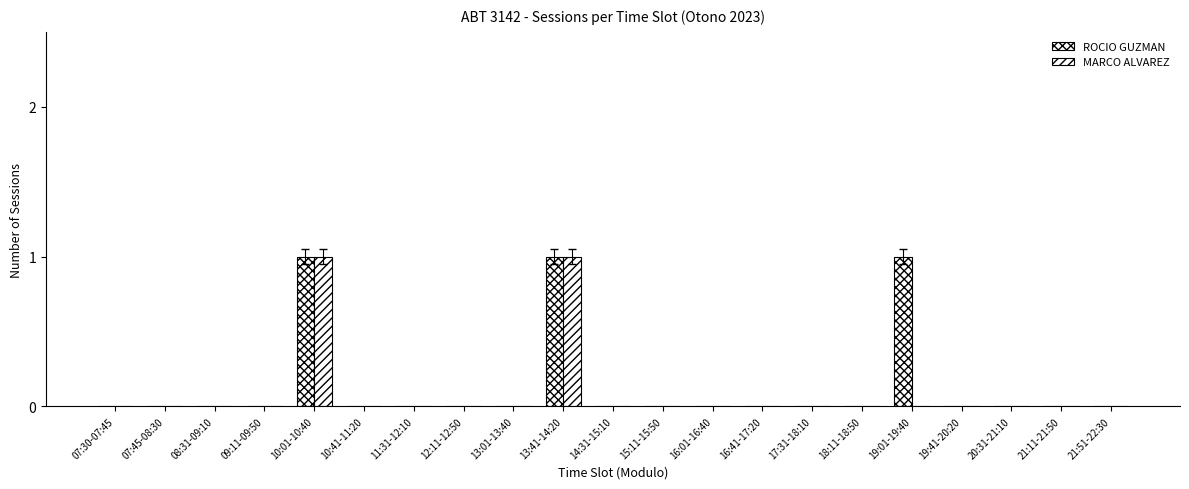

Are the bars horizontal?

No